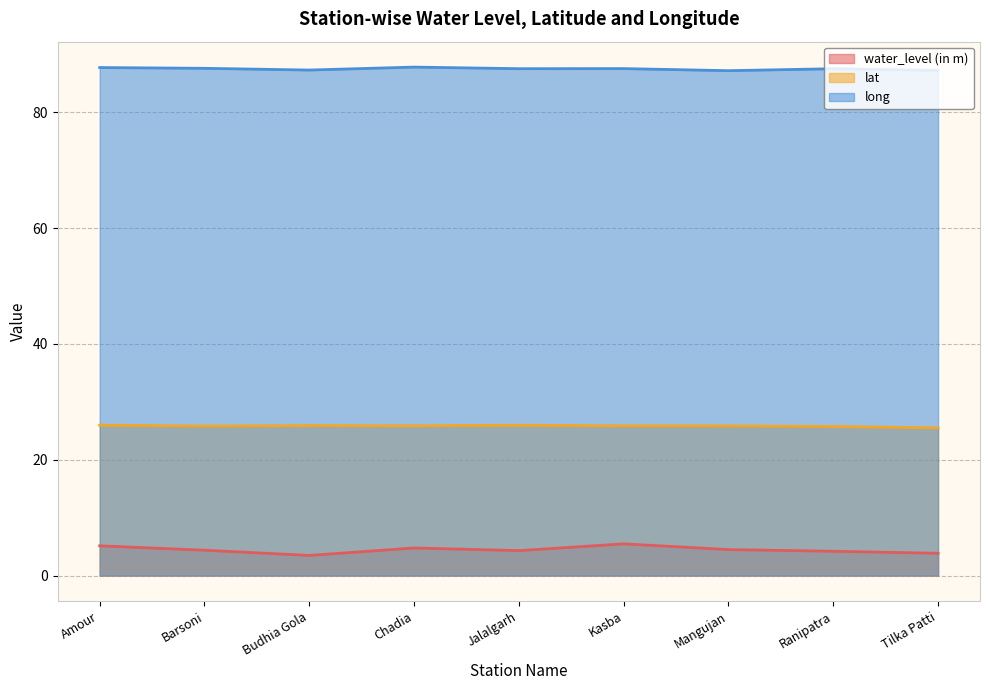

At which category is the sum across all series the highest?

Kasba